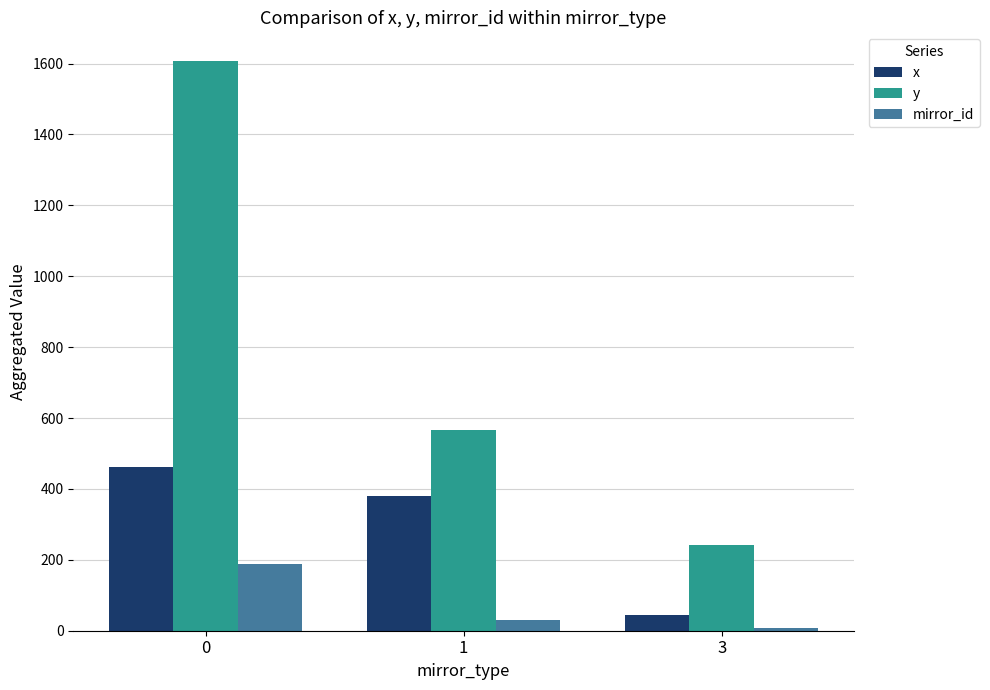

List the series in order of their overall mean, lowest first.

mirror_id, x, y